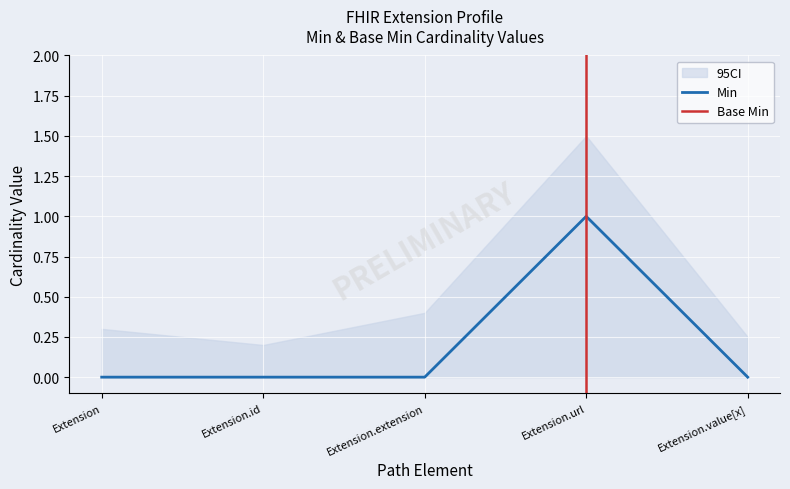

Reading right to left, extract all data points from this chart.

Extension.value[x]=0	Extension.url=1	Extension.extension=0	Extension.id=0	Extension=0